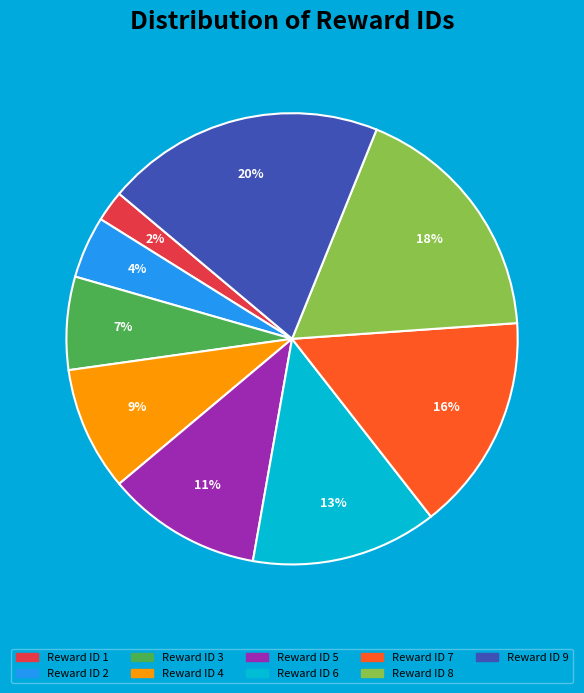

To the nearest percent, what is the difference between the largest and smallest slice percentages?

18%